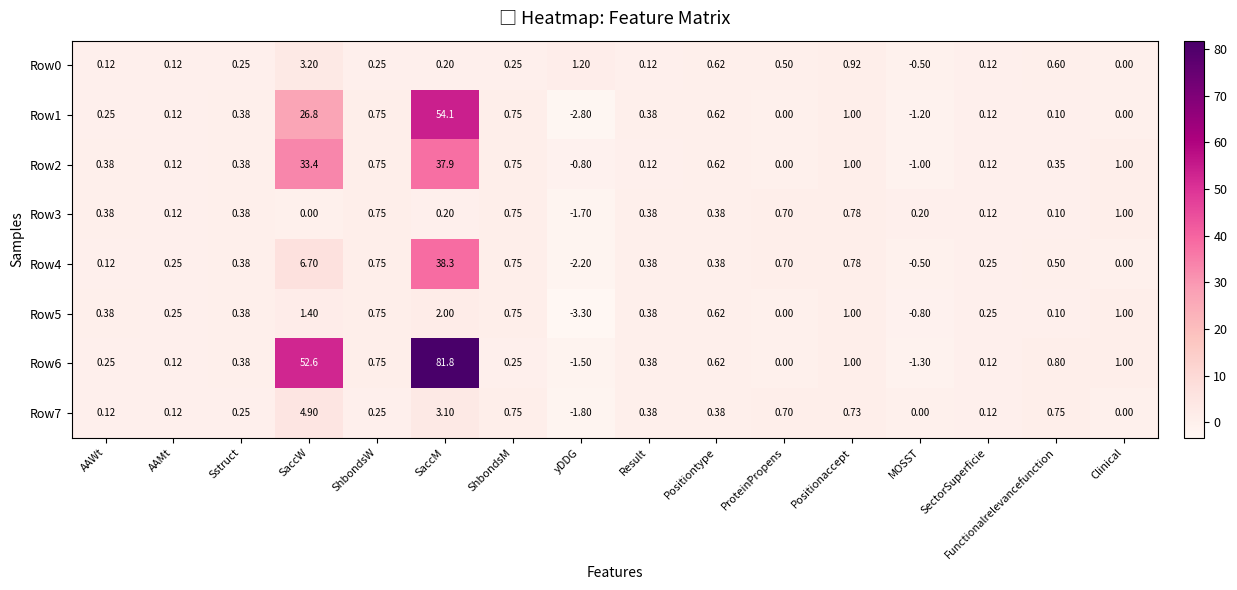

What is the smallest value displayed?

-3.3